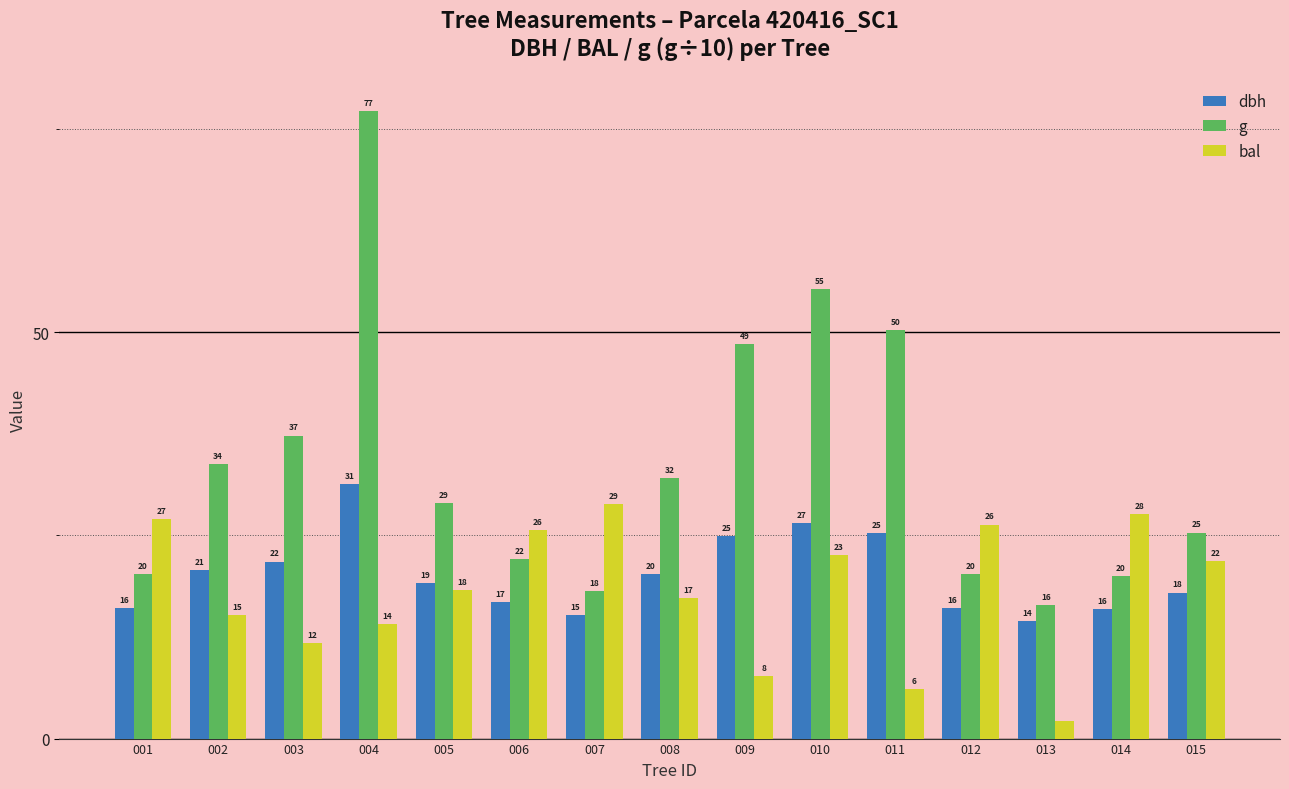

Which category has the lowest value across all series?

013